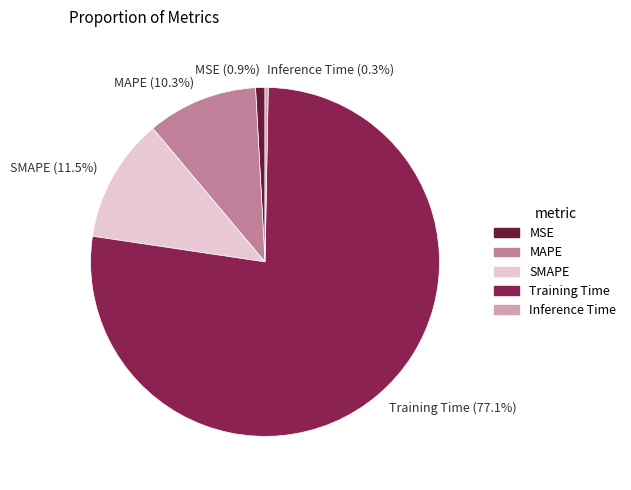

Is the sum of Training Time (77.1%) and MSE (0.9%) greater than half?

Yes